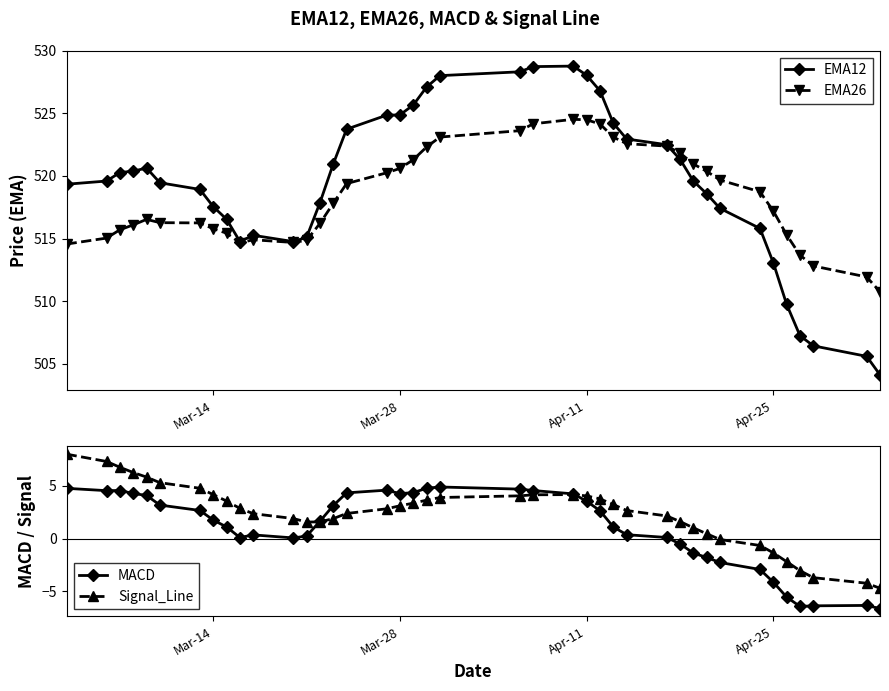

Does the chart display data point markers on the line(s)?

Yes